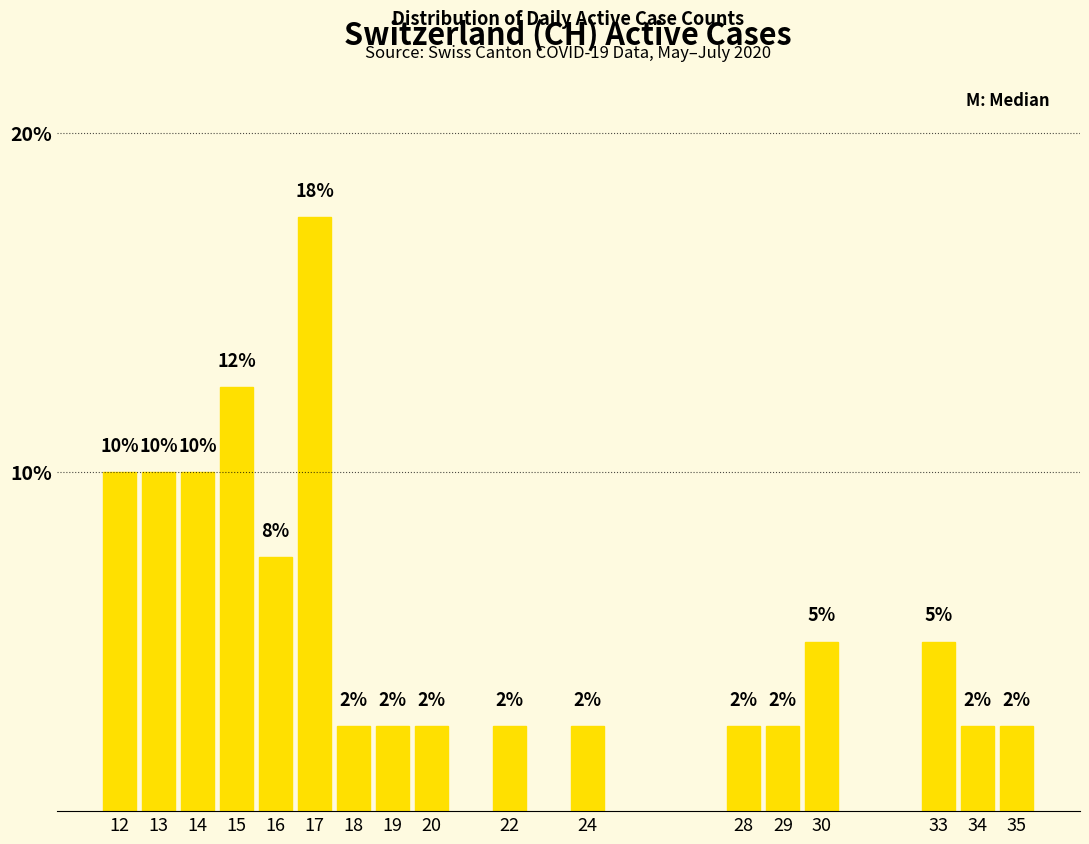

Does the chart contain any negative values?

No